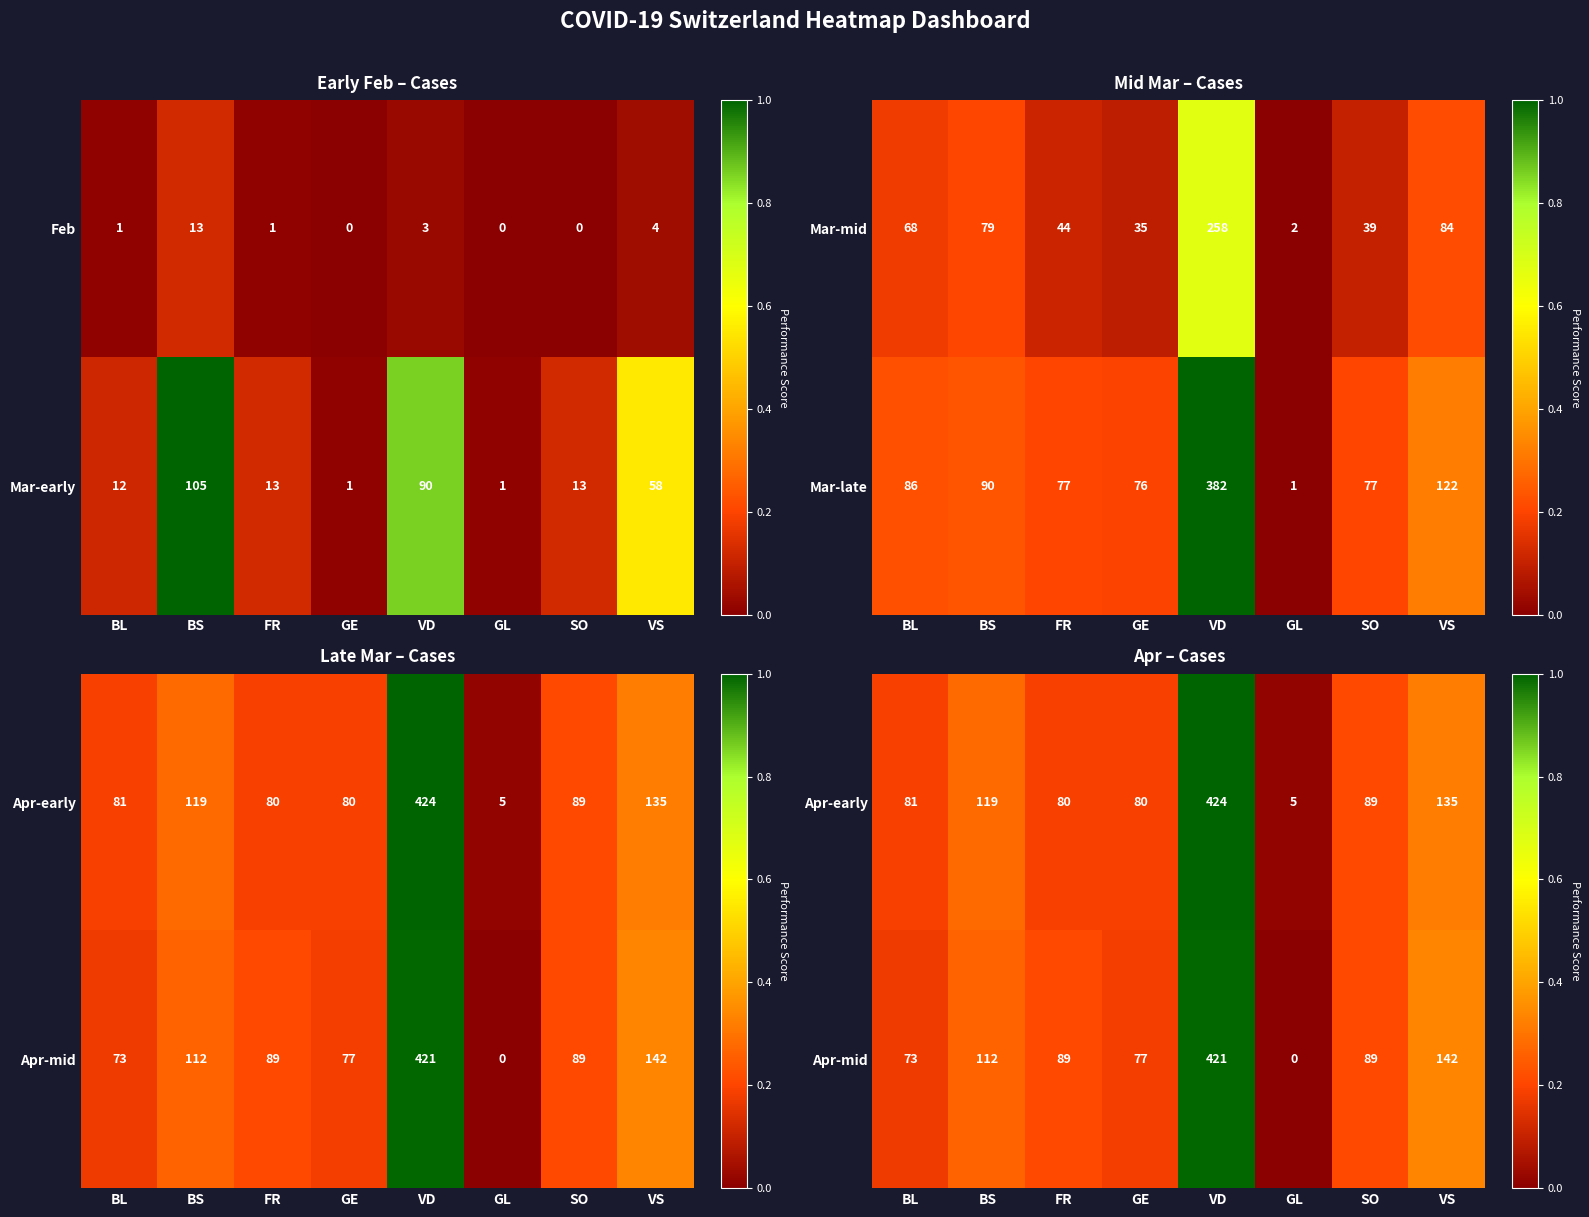

How many categories are shown in the chart?

8